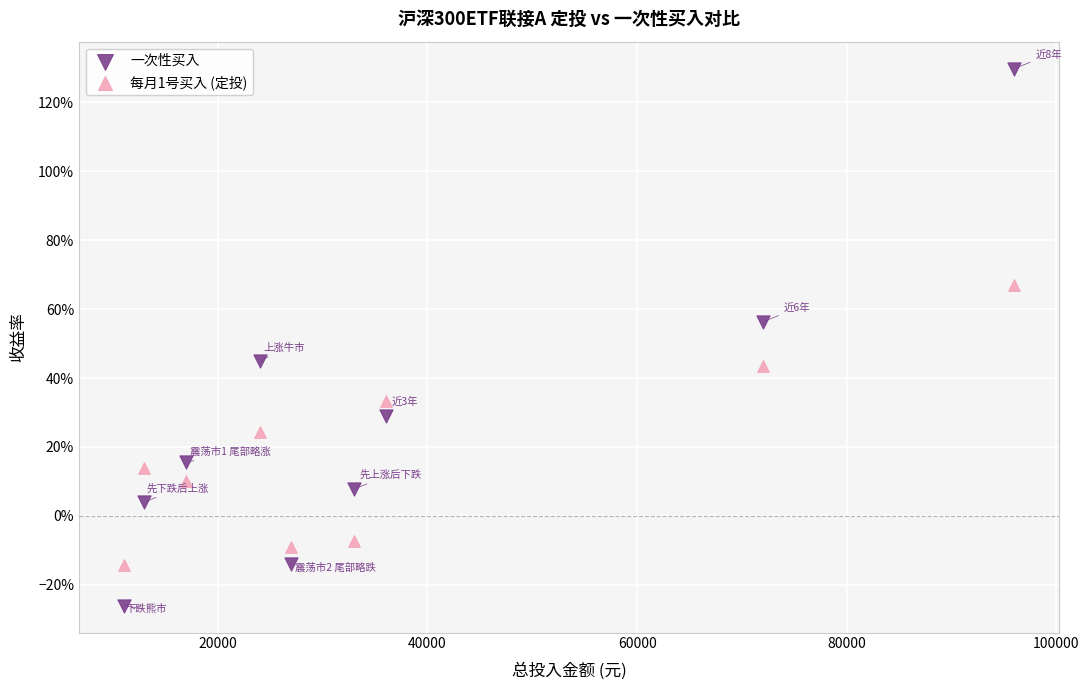

Which series contains the highest Y value?

一次性买入